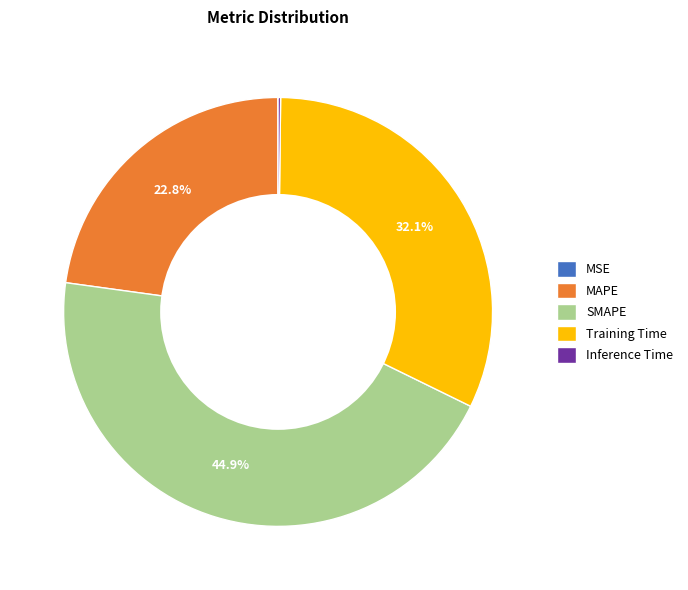

True or false: SMAPE accounts for 56% of the total.

False